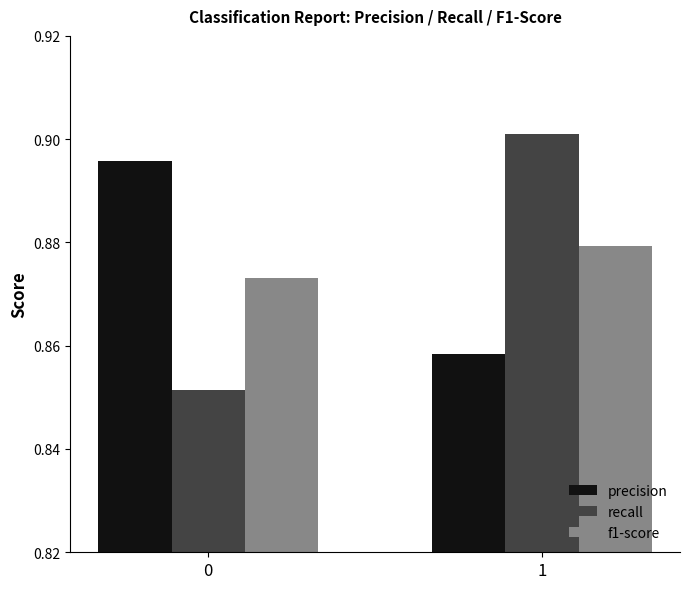

What is the sum of the f1-score values at 0 and 1?

1.8